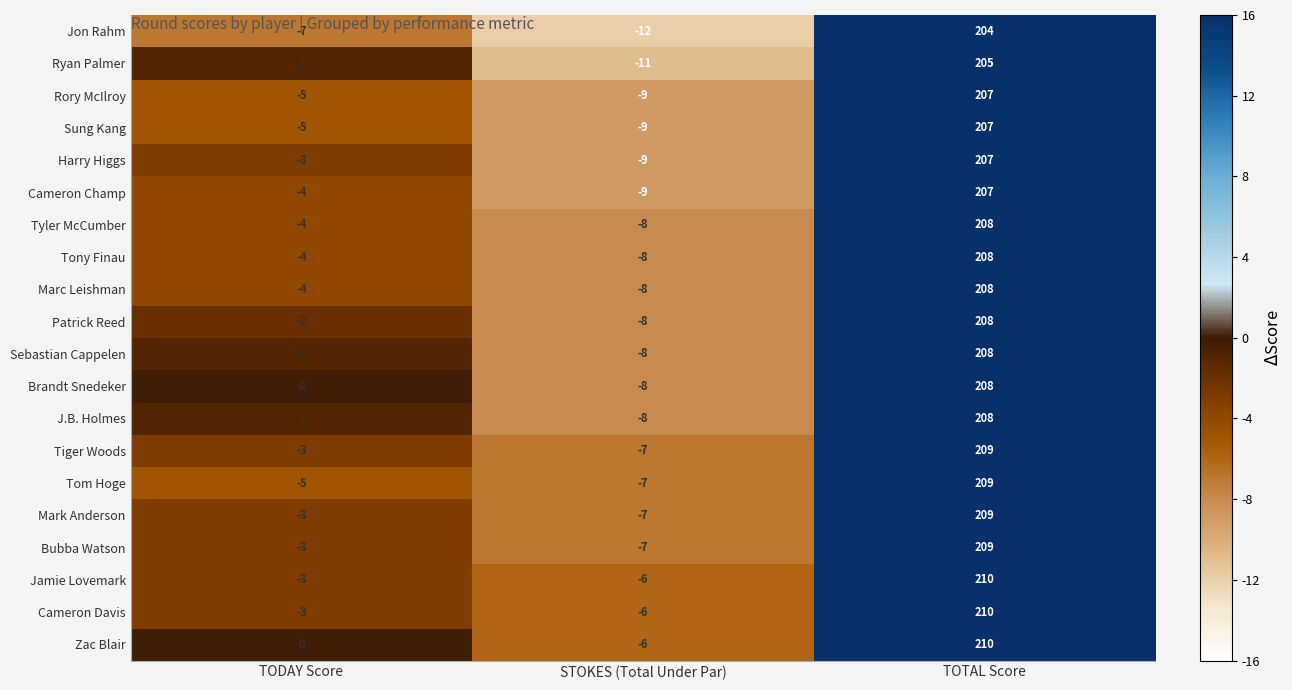

What is the approximate value of Tom Hoge at TODAY Score?

-5